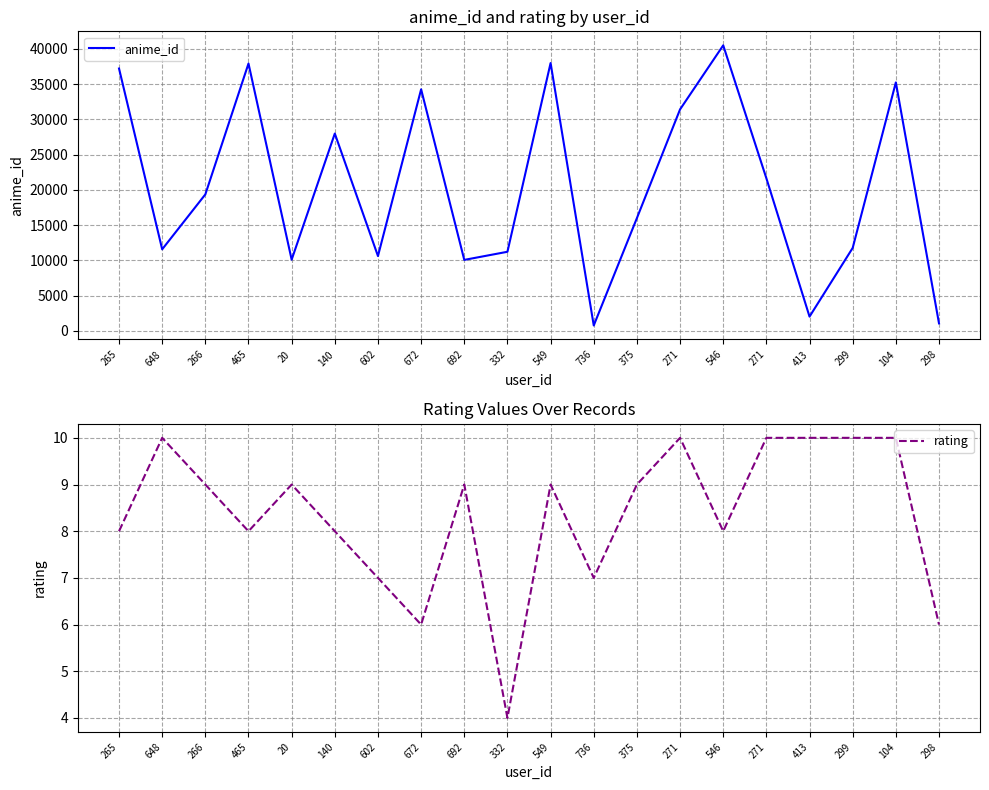

Reading left to right, extract all data points from this chart.

anime_id: 37210	11577	19363	37920	10110	27989	10620	34262	10076	11227	37989	777	16001	31418	40497	21647	2034	11771	35241	1074
rating: 8	10	9	8	9	8	7	6	9	4	9	7	9	10	8	10	10	10	10	6